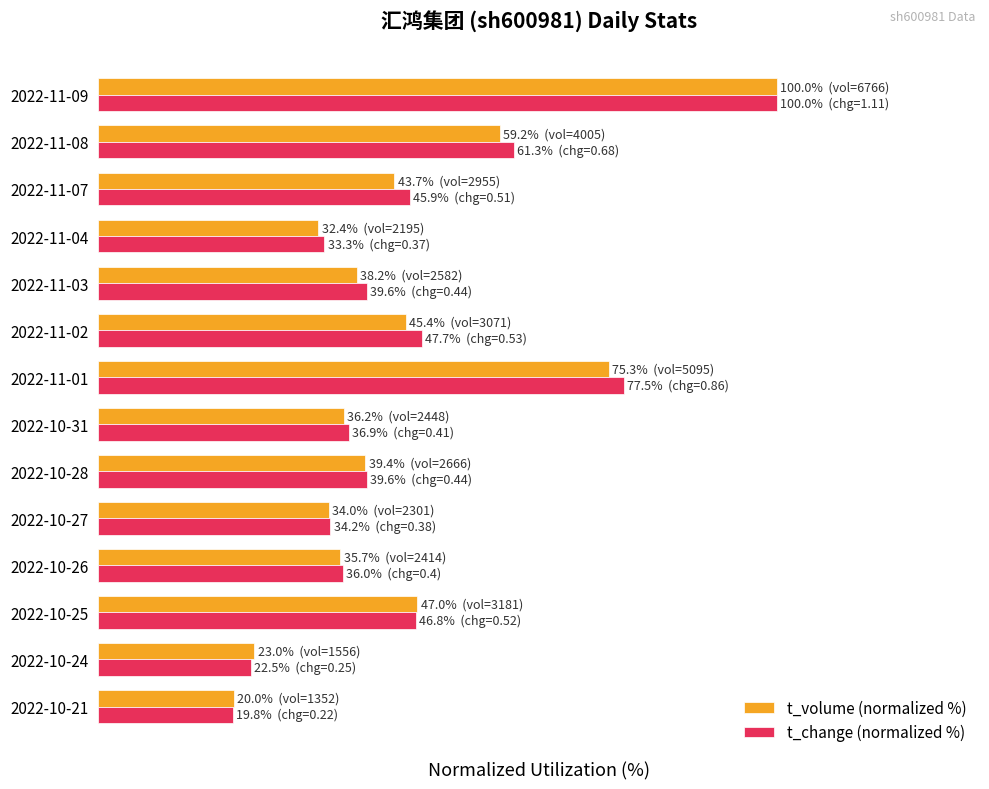

Which series has the widest spread of values?

t_change (normalized %)